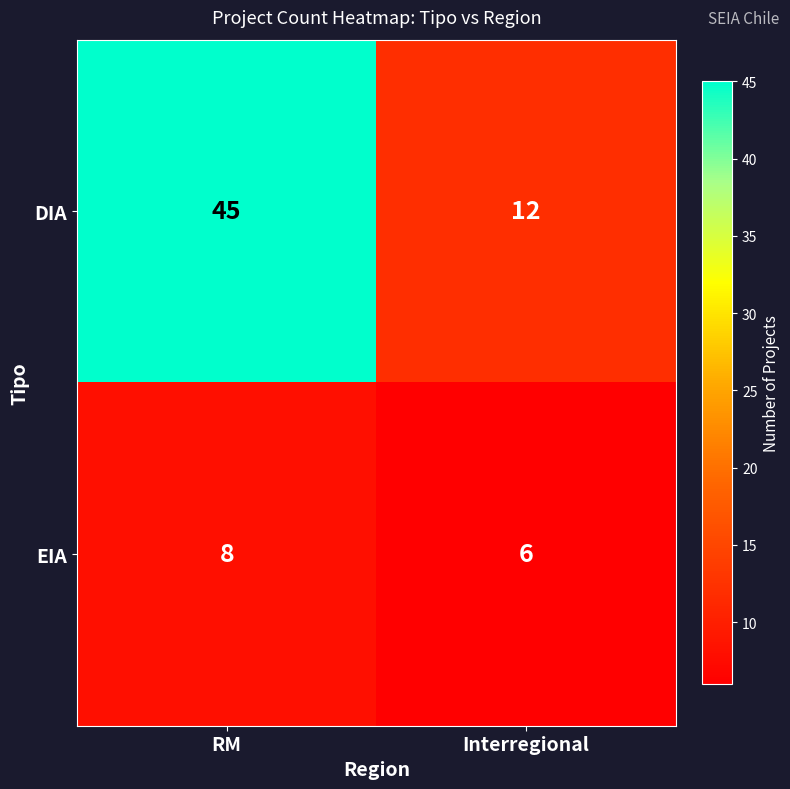

Reading left to right, extract all data points from this chart.

DIA: 45	12
EIA: 8	6